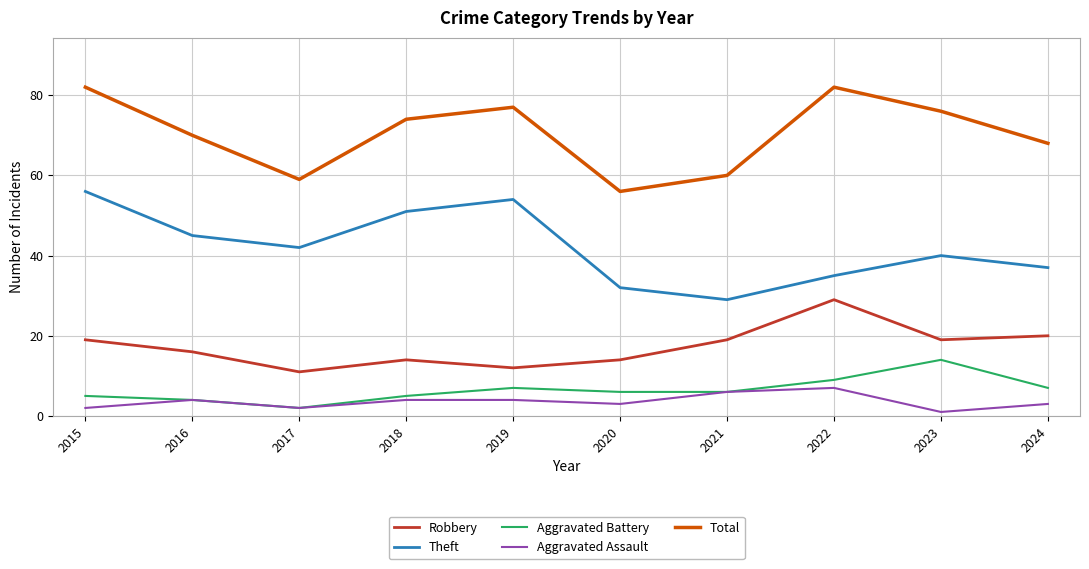

At how many categories does at least one series exceed 44?

10